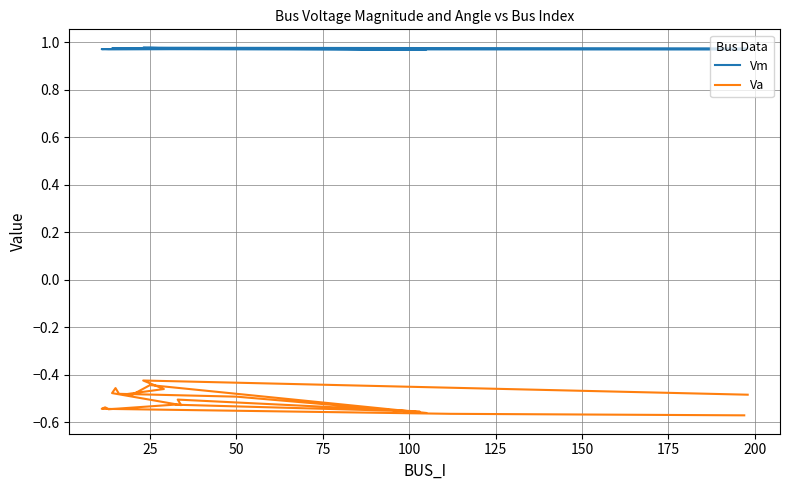

Rank the series at 200 from lowest to highest value.

Va, Vm